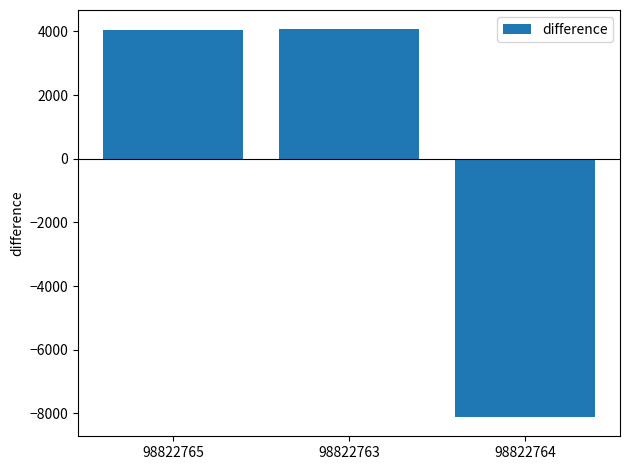

What is the change in value from 98822765 to 98822763?

+23.0